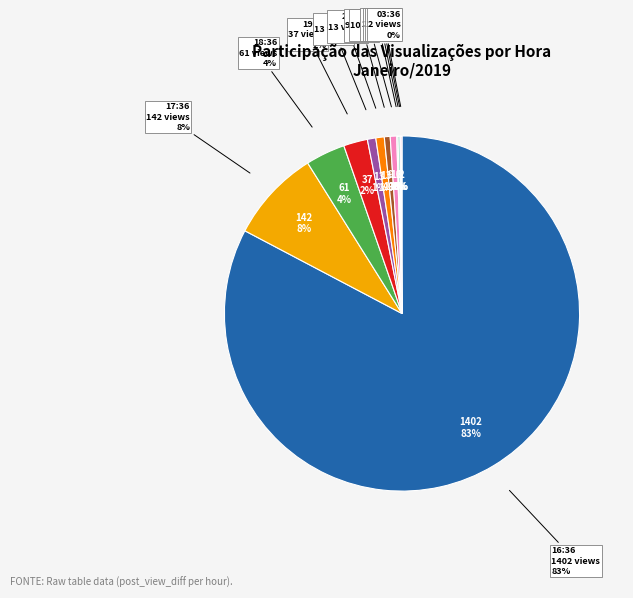

To the nearest percent, what is the average slice percentage?

8%